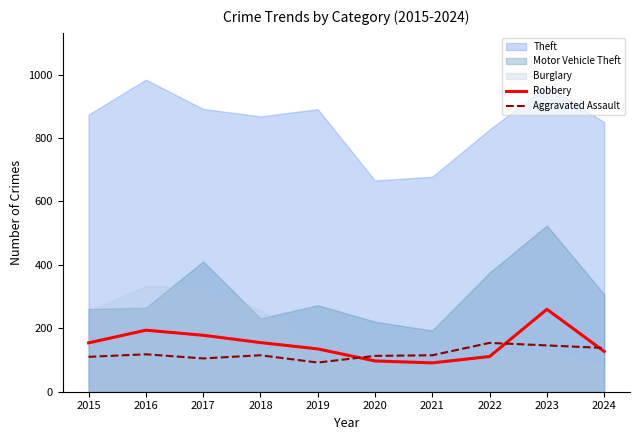

Where is the first local minimum for Robbery?

2021